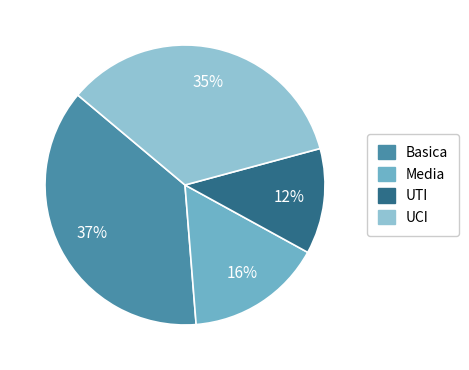

Which has a higher value, UTI or Basica?

Basica